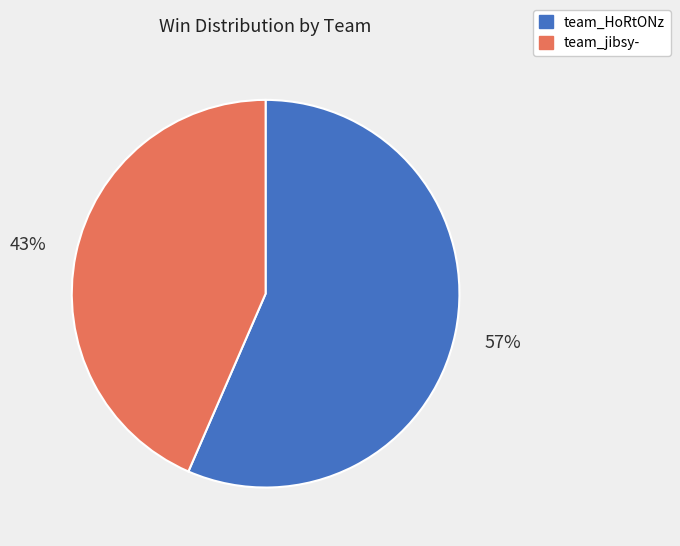

Which category has the smallest portion of the pie?

team_jibsy-